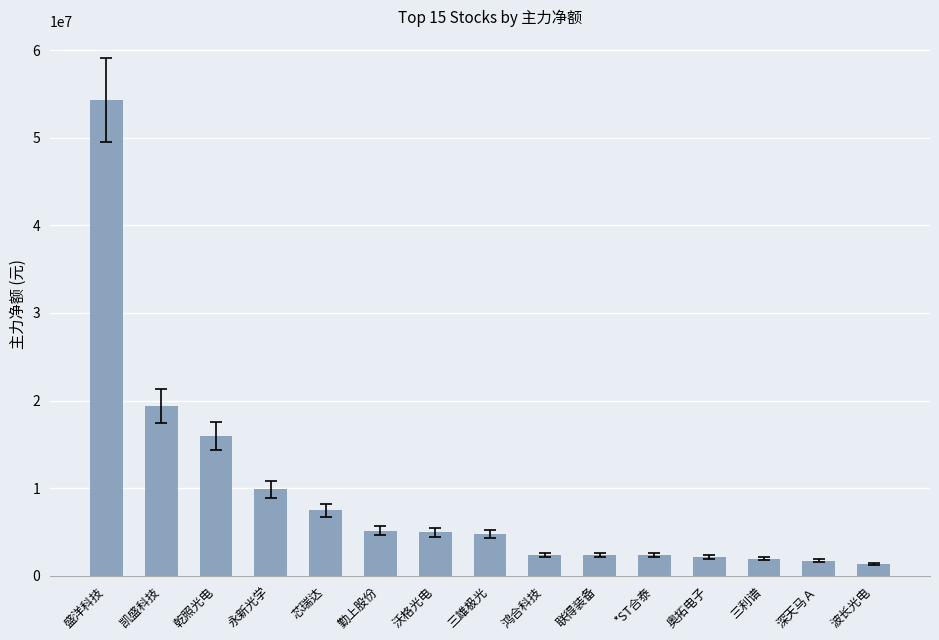

What is the difference between the second highest and minimum values?

18000422